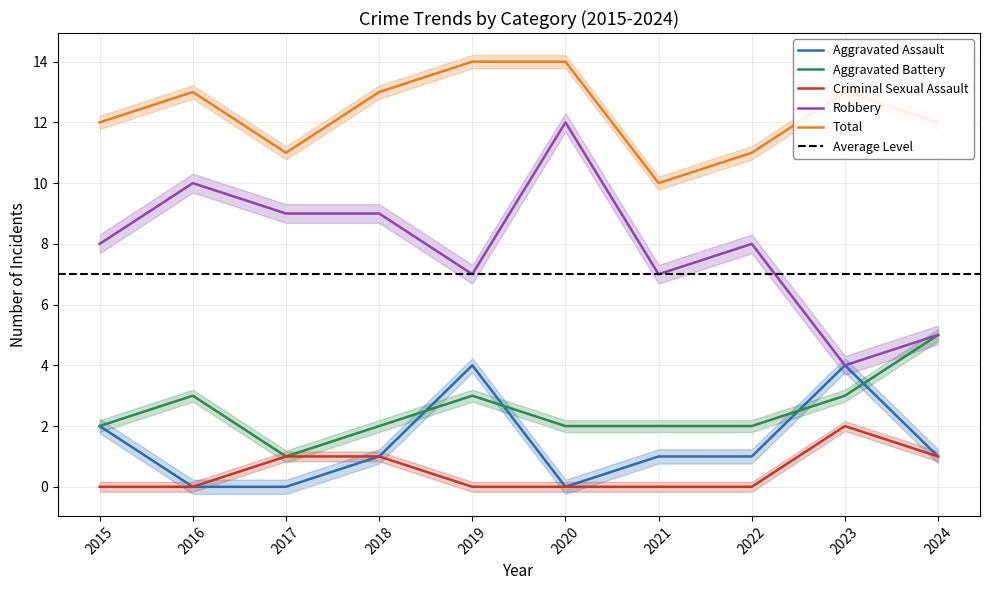

True or false: Total has more than 1 points higher than both neighbors.

True